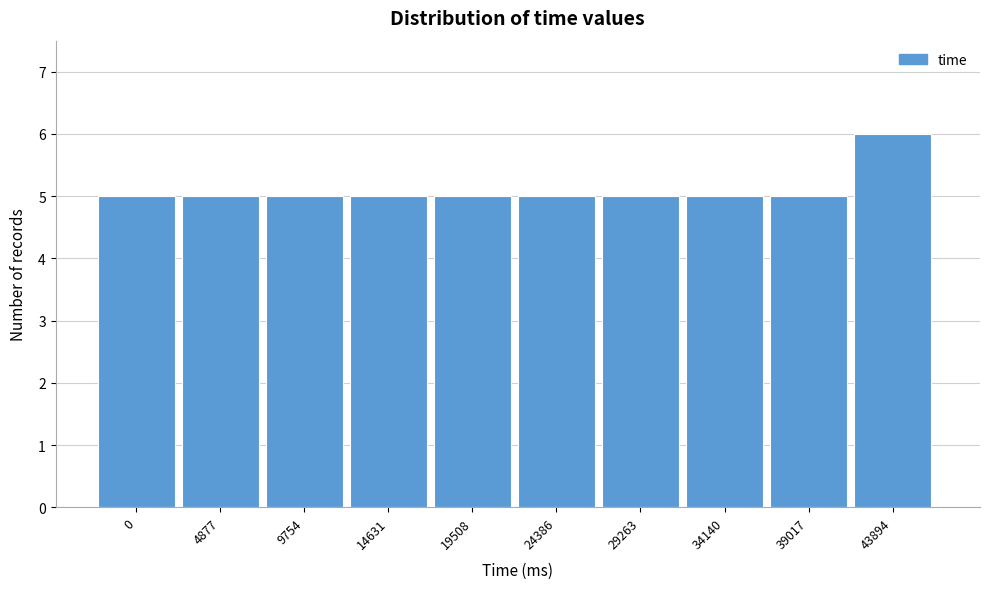

Reading left to right, list all the values displayed in this chart.

0=5	4877=5	9754=5	14631=5	19508=5	24386=5	29263=5	34140=5	39017=5	43894=6